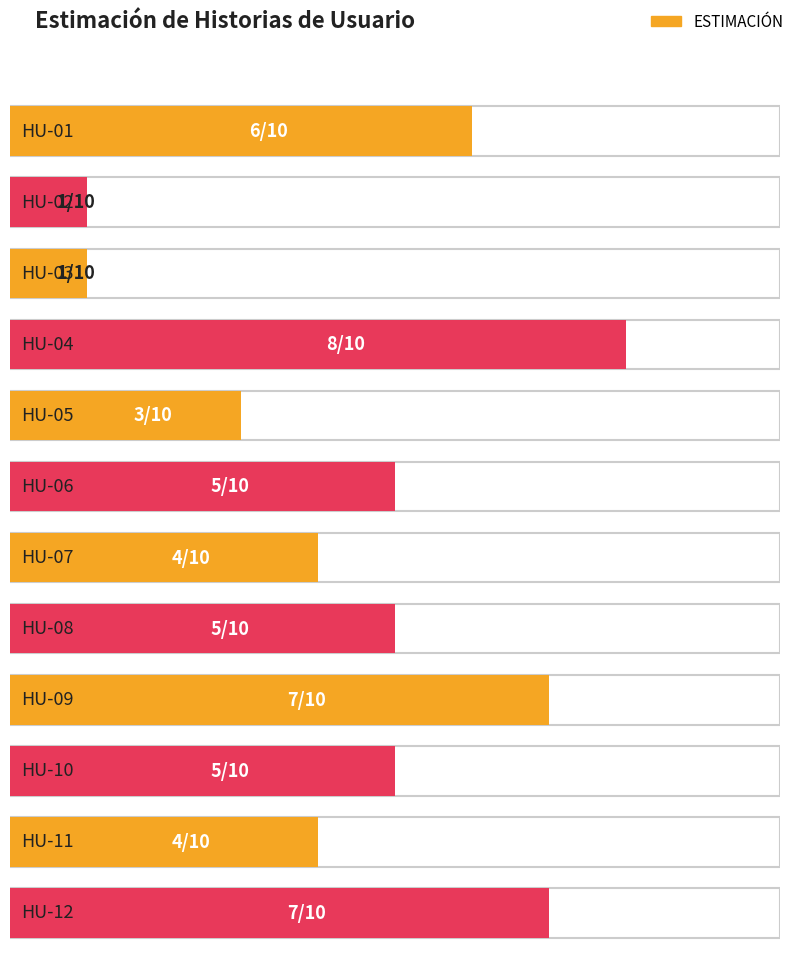

Count the number of data series in this chart.

1